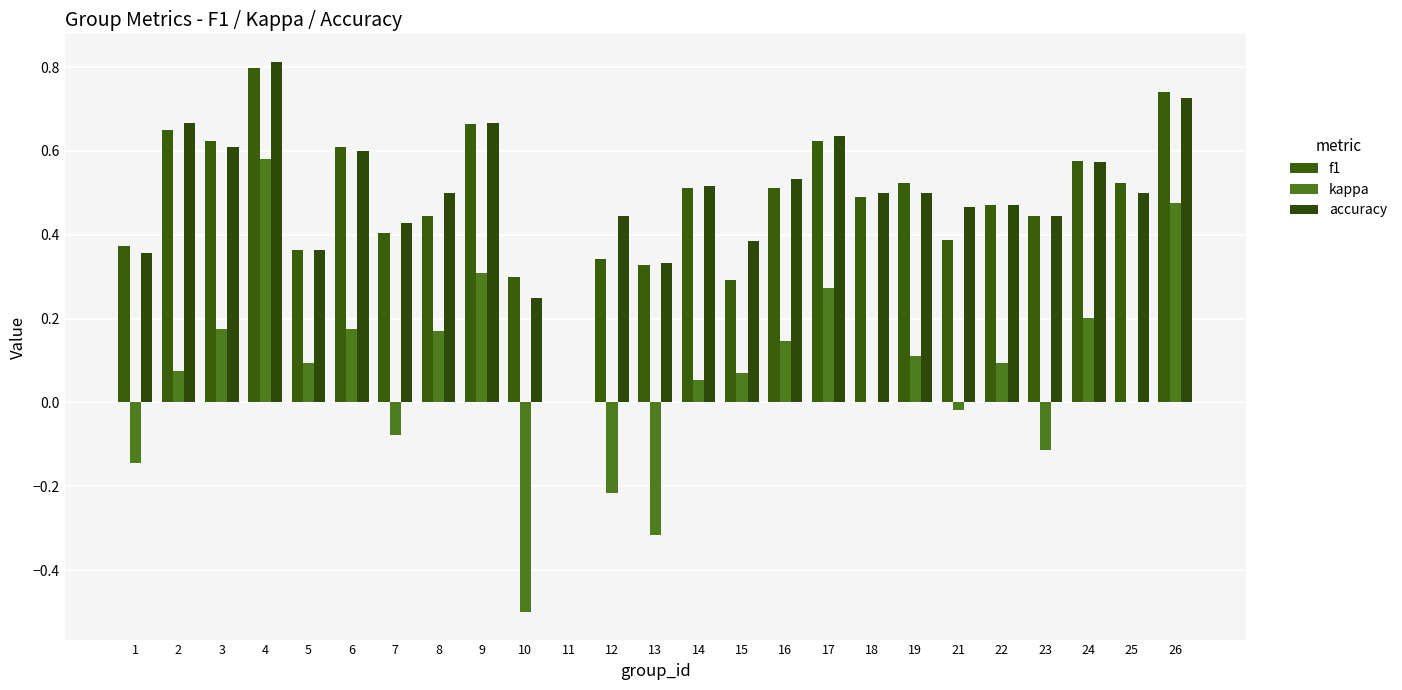

List the labels in order of accuracy value, largest first.

4, 26, 2, 9, 17, 3, 6, 24, 16, 14, 8, 18, 19, 25, 22, 21, 12, 23, 7, 15, 5, 1, 13, 10, 11